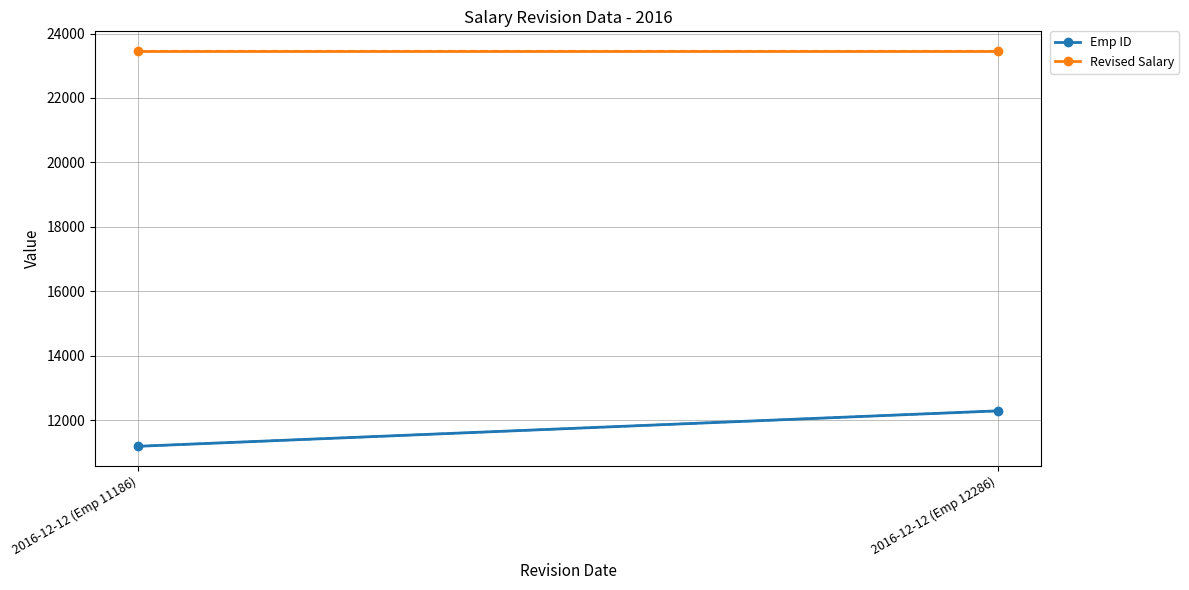

At which category does the chart reach its peak across all series?

2016-12-12 (Emp 11186)